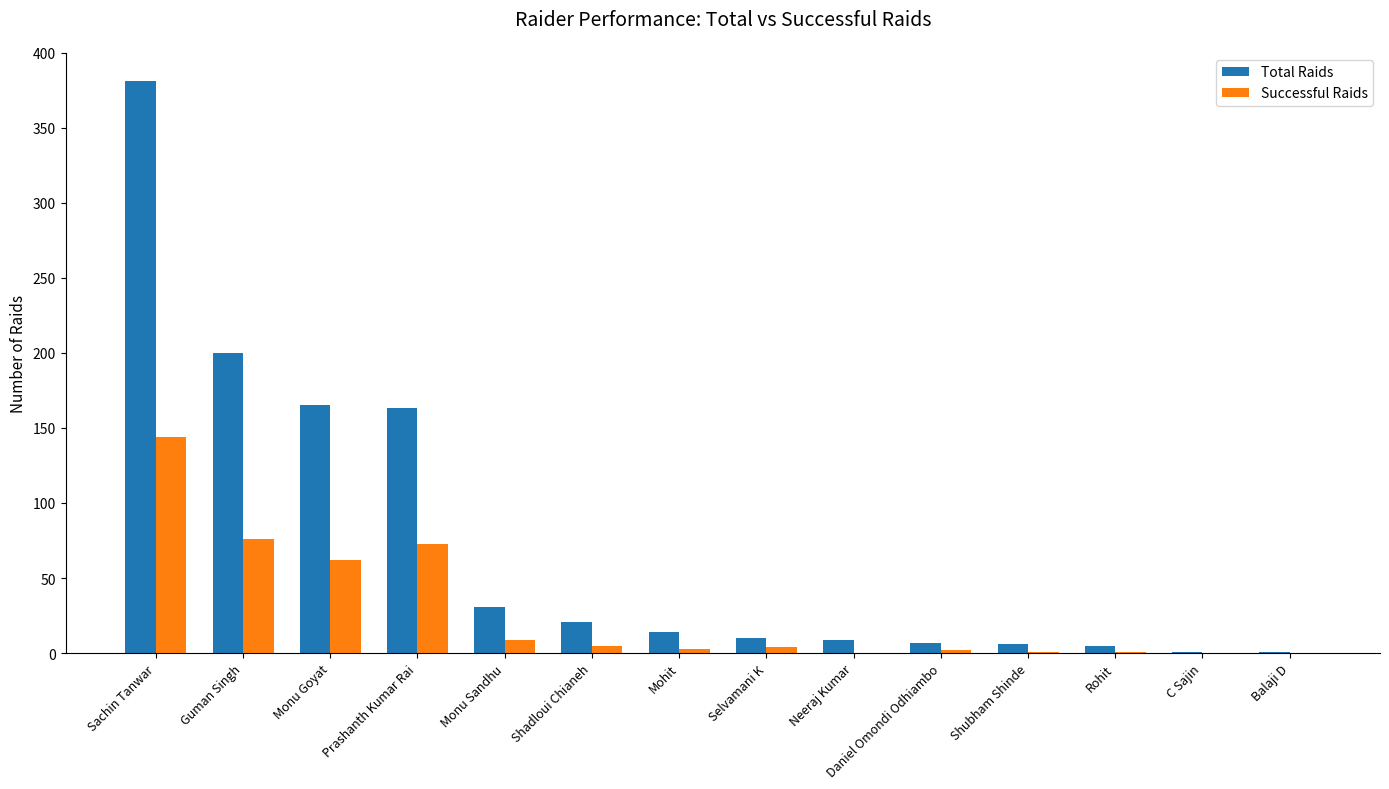

Where does the Successful Raids series first go above 4?

Sachin Tanwar